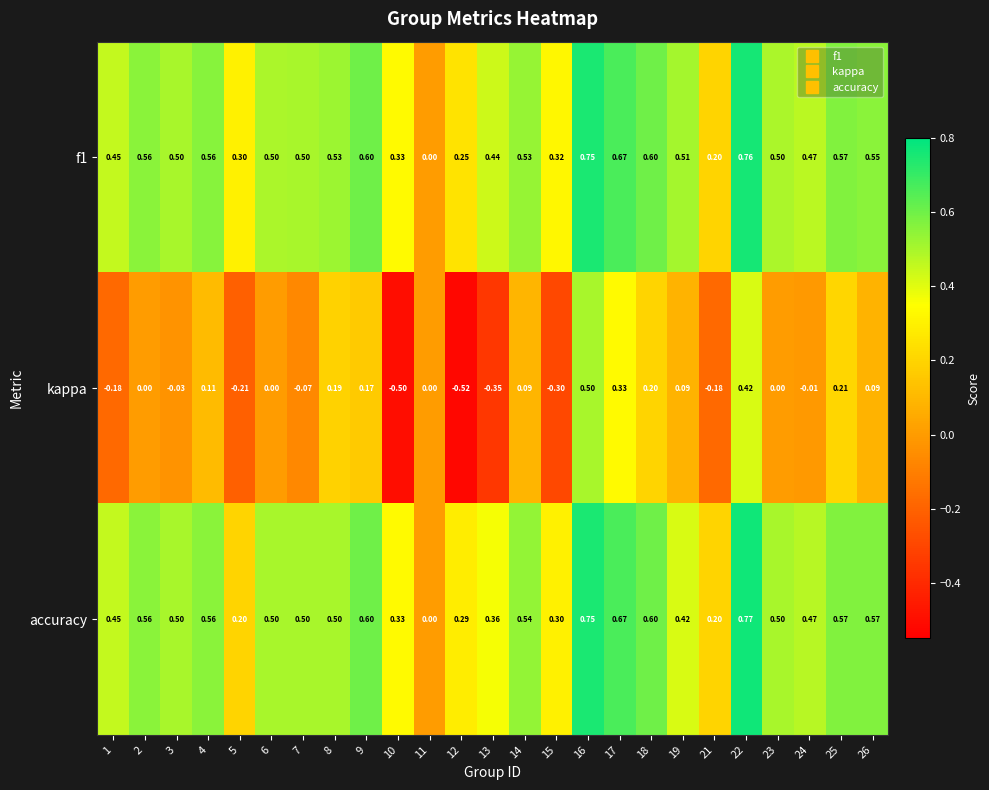

Between 14 and 23, which series saw the biggest shift?

kappa